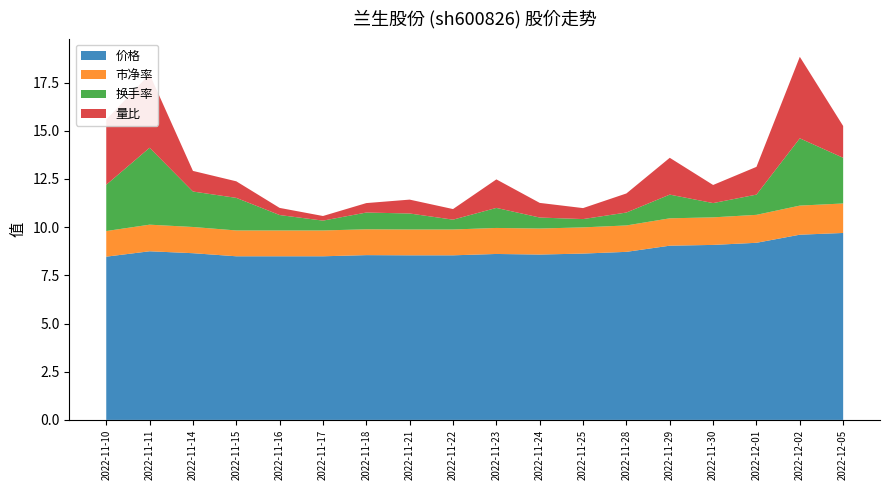

What is the minimum value for 价格?

8.5